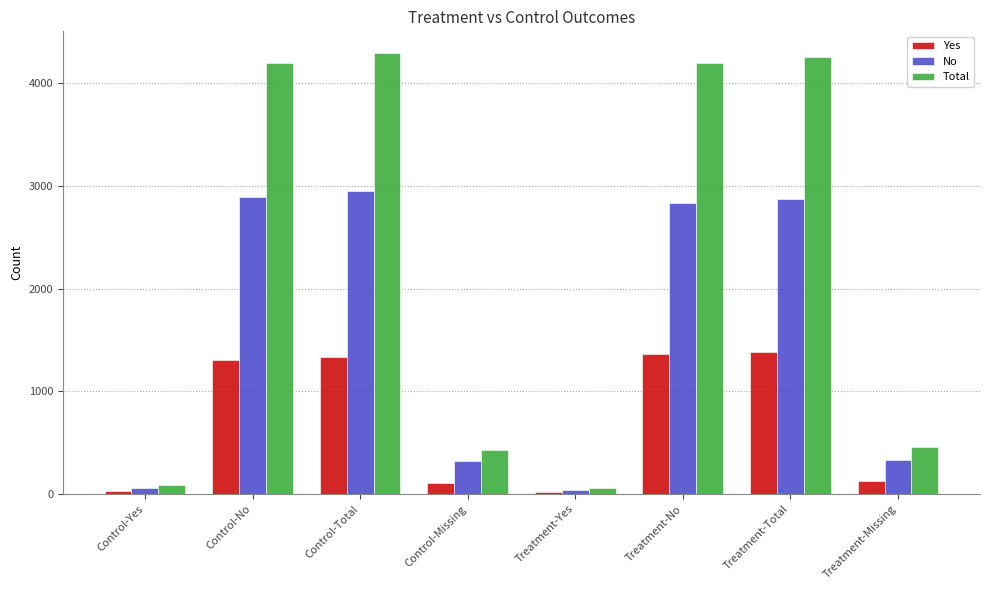

What is the difference between the highest and lowest values at Control-No?

2894